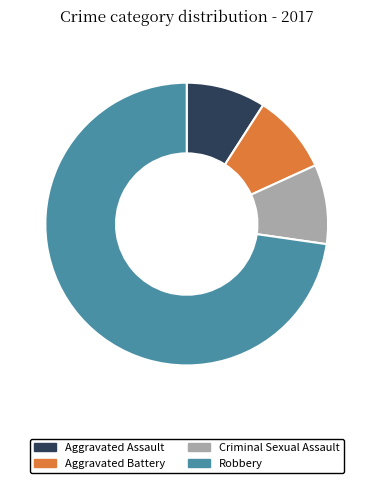

The Aggravated Battery slice represents 22% of the pie. True or false?

False